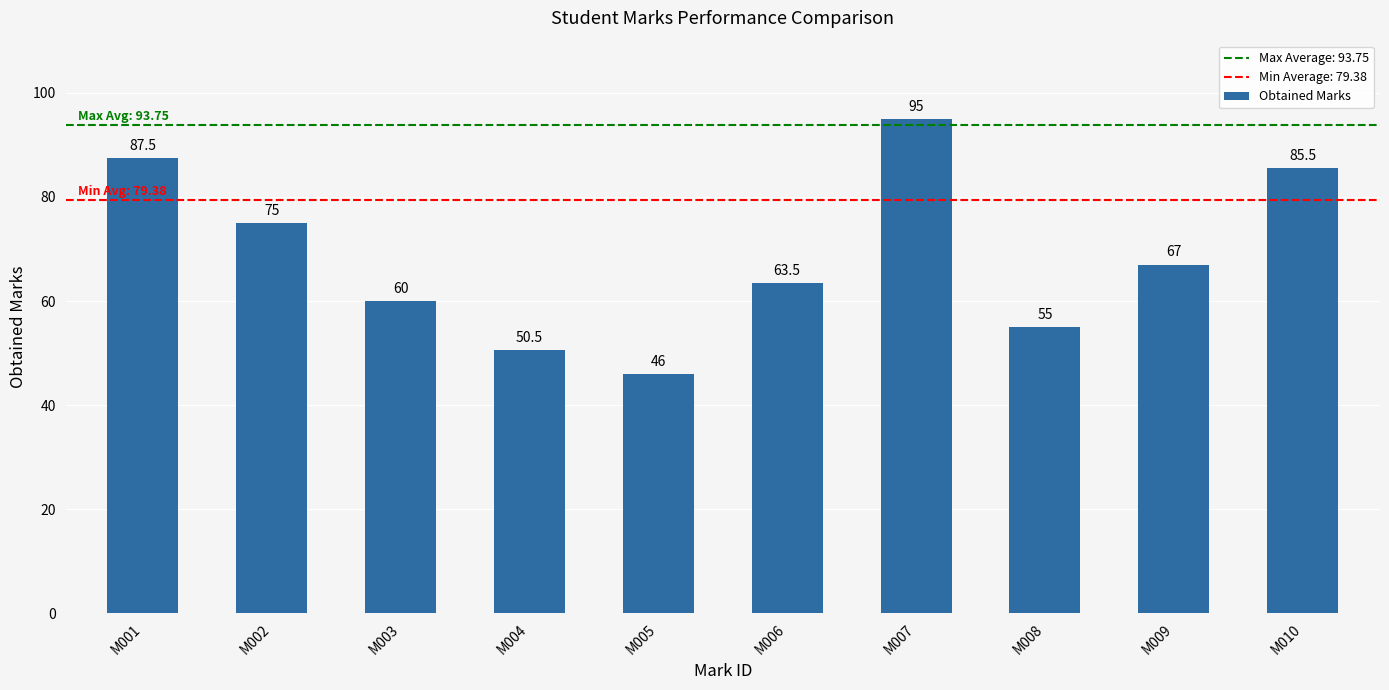

Rank the categories by value from highest to lowest.

M007, M001, M010, M002, M009, M006, M003, M008, M004, M005